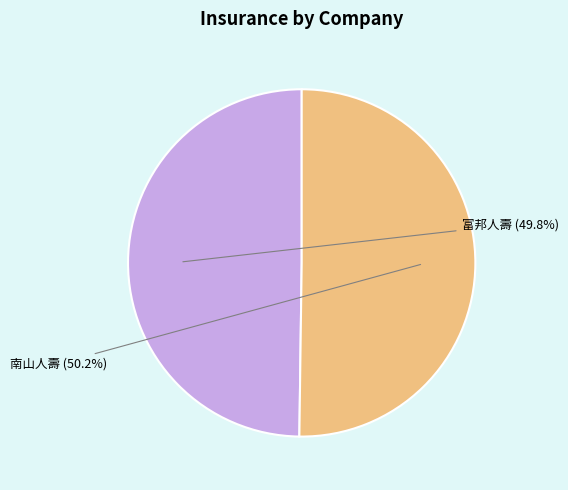

What is the total percentage of 南山人壽 and 富邦人壽?

100.0%